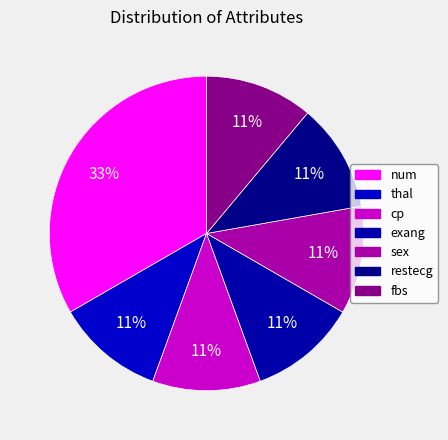

Does cp account for over 50% of the chart?

No